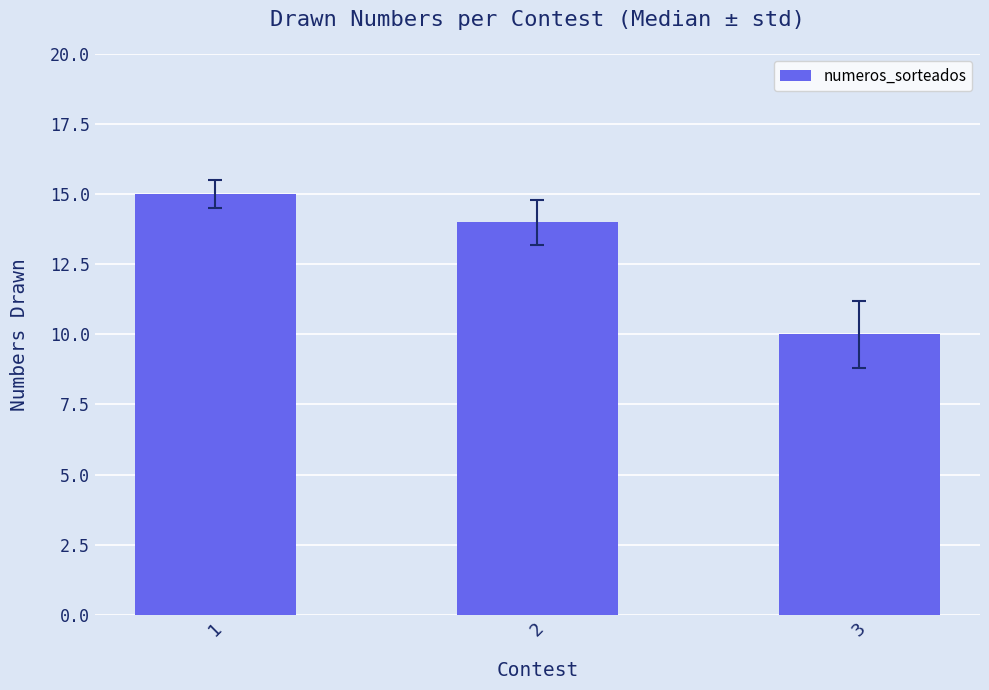

What is the change in value from 1 to 3?

-5